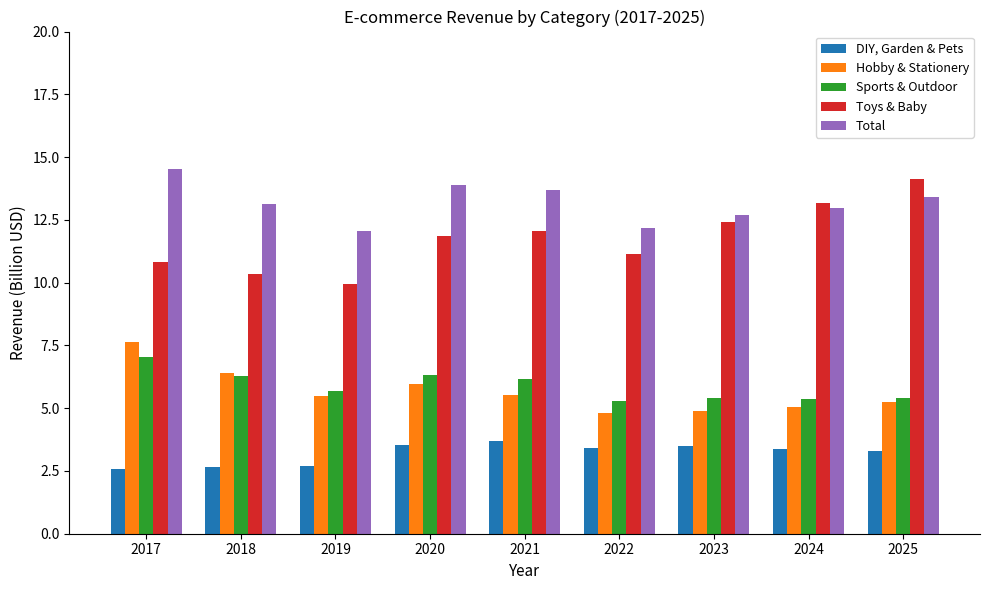

Which series has the widest spread of values?

Toys & Baby